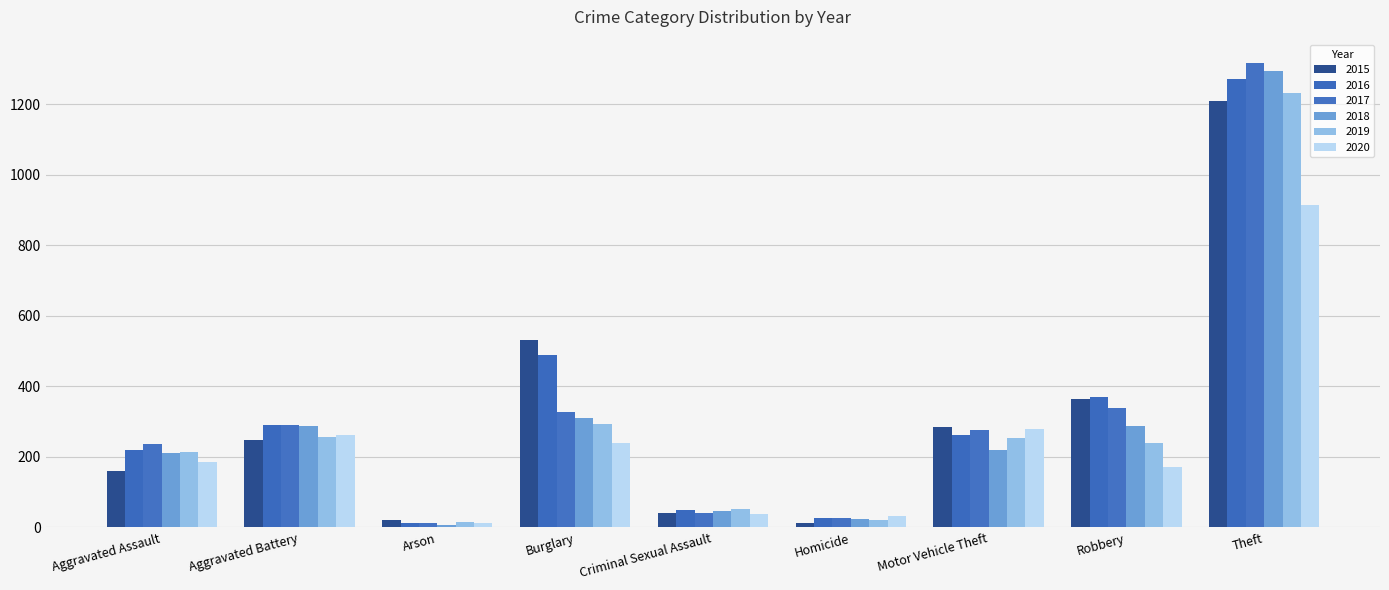

What is the difference between the 2019 values at Burglary and Theft?

939